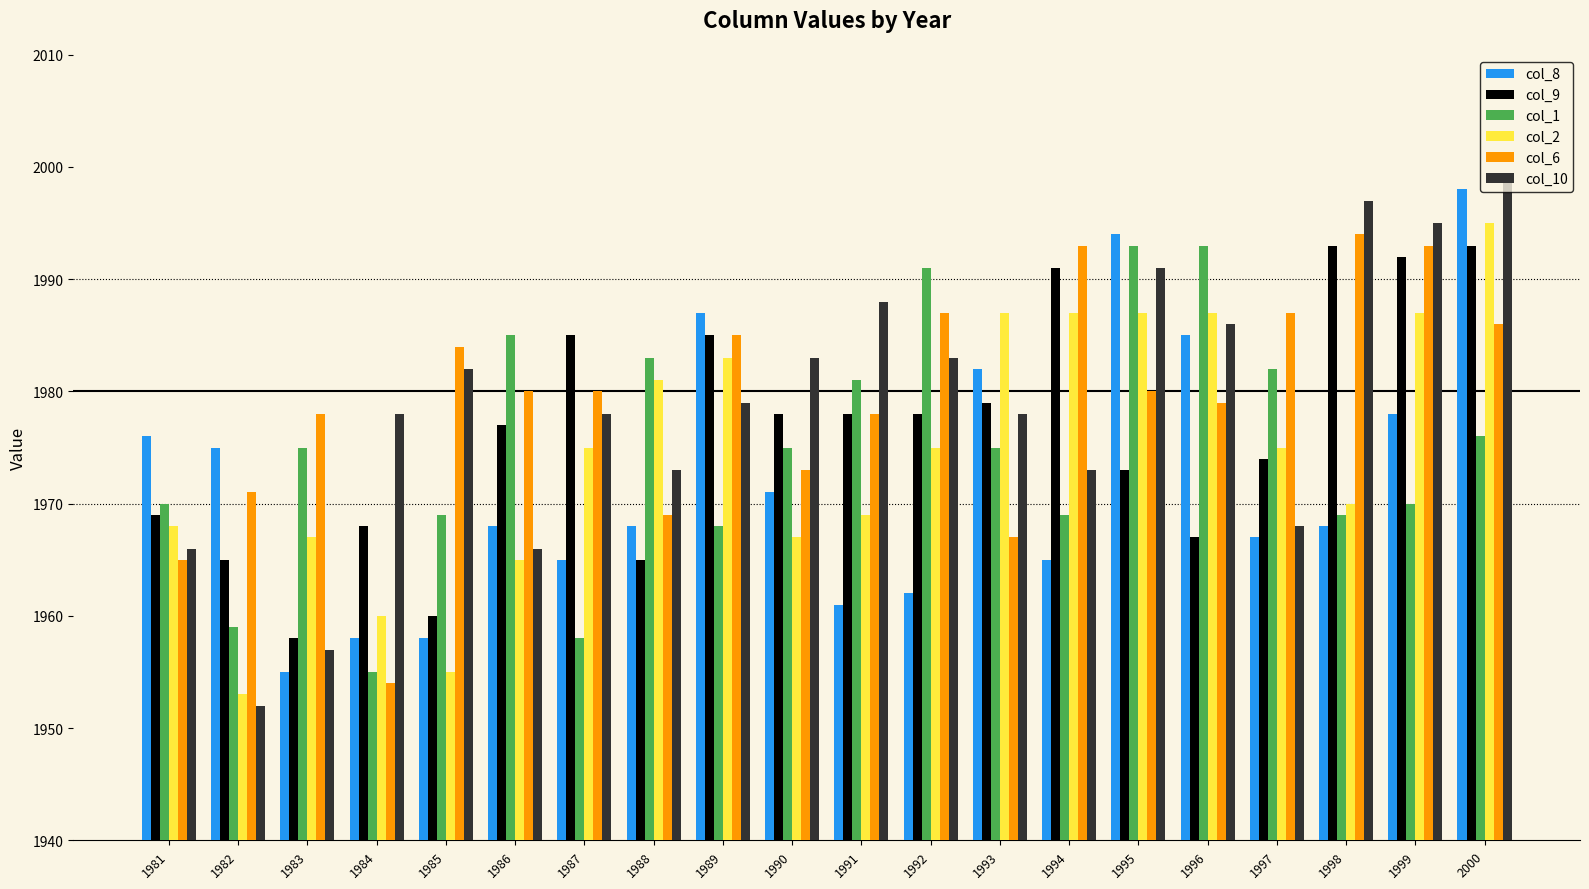

What is the sum of all col_2 values?

39493